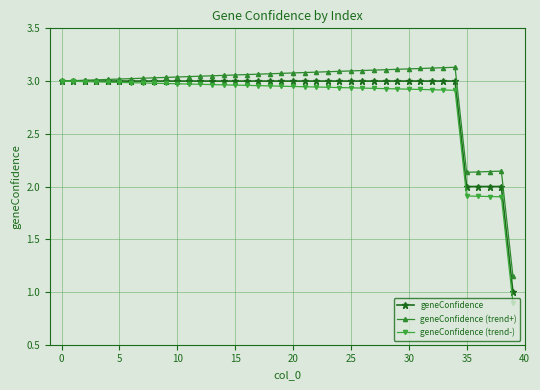

List the series in order of their overall mean, lowest first.

geneConfidence (trend-), geneConfidence, geneConfidence (trend+)